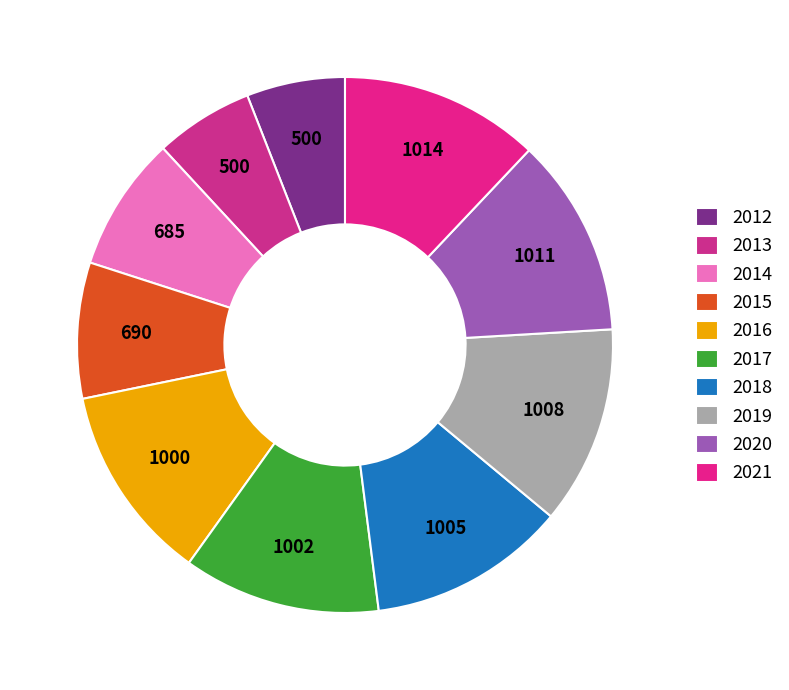

How many segments does this pie chart have?

10